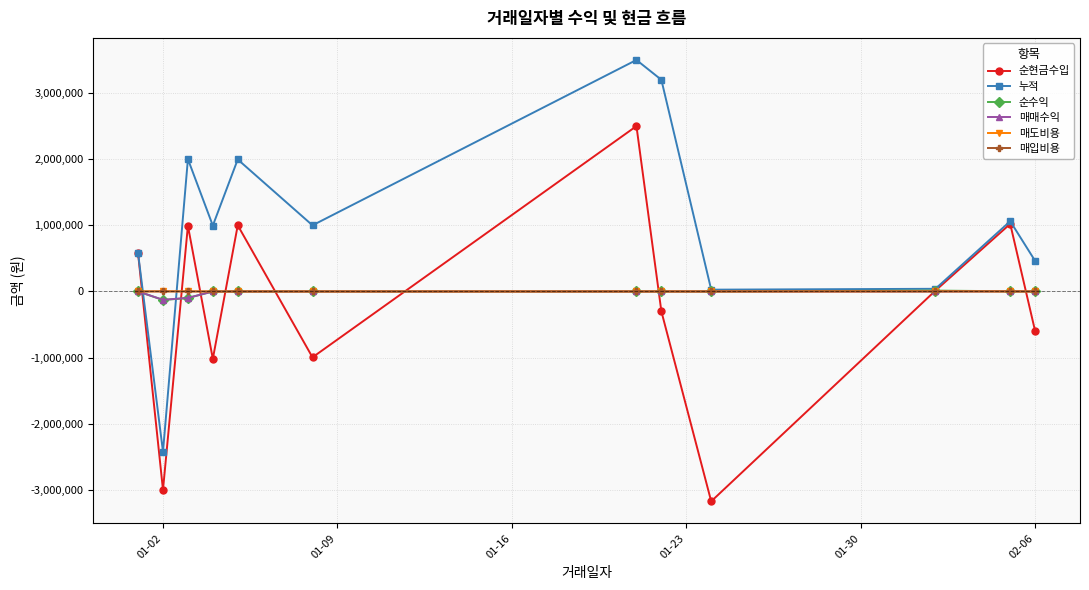

Which series has the largest total across all categories?

누적